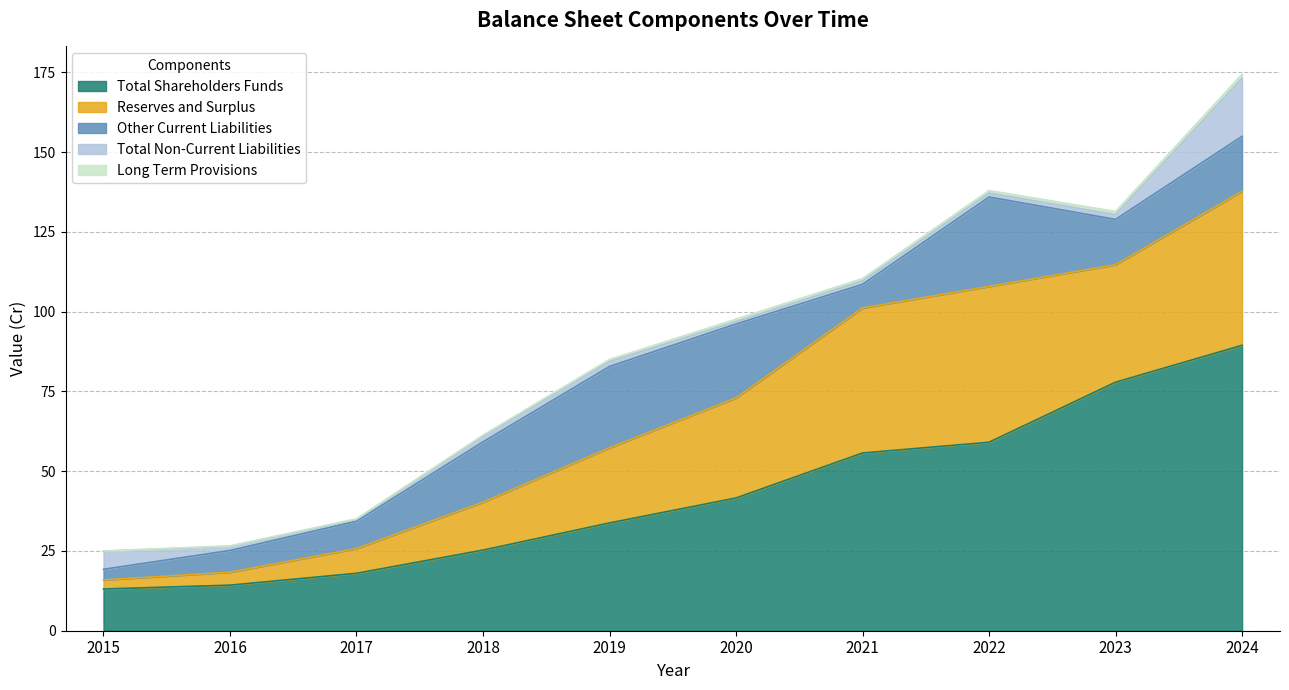

Rank the categories by Reserves and Surplus value from highest to lowest.

2022, 2024, 2021, 2023, 2020, 2019, 2018, 2017, 2016, 2015